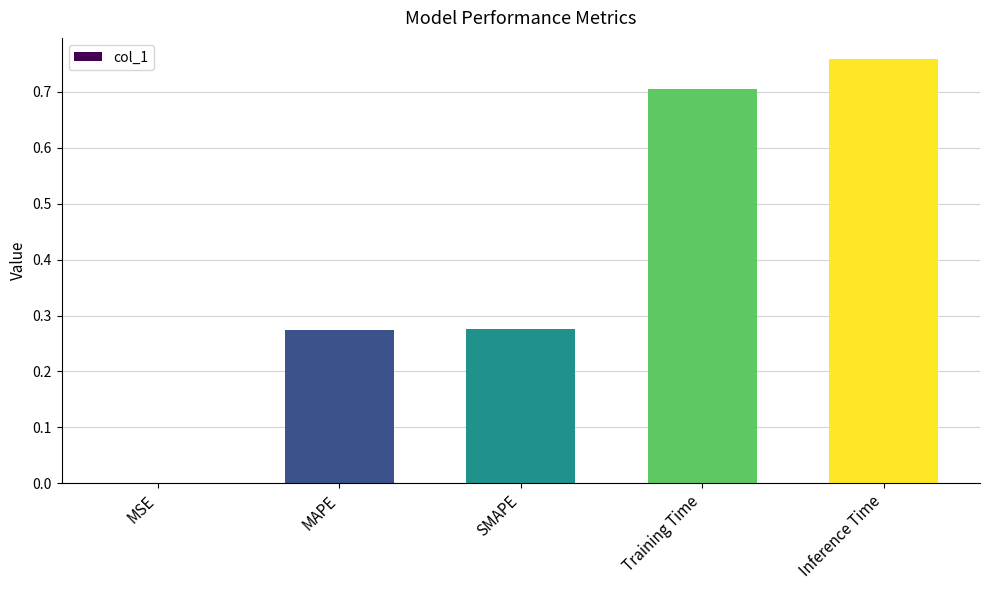

Between MSE and MAPE, which is larger?

MAPE